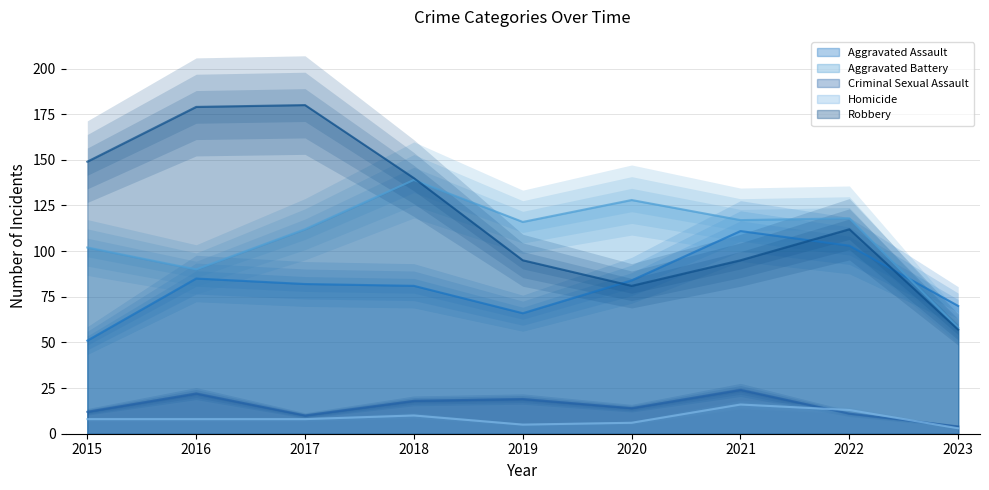

What is the value of the Robbery point at the 5th from the left?

95